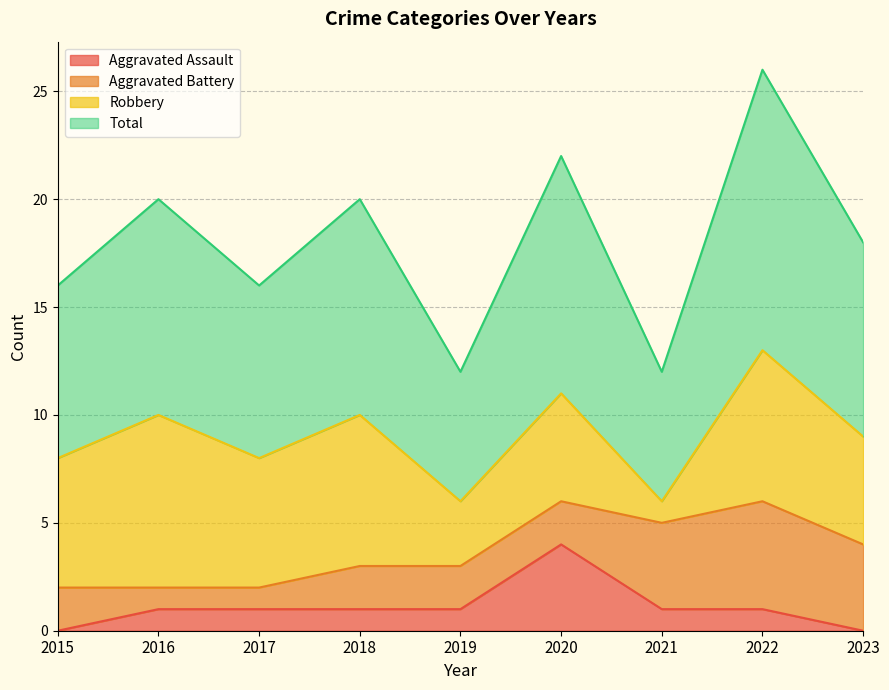

At which label is Total closest to 9?

2023